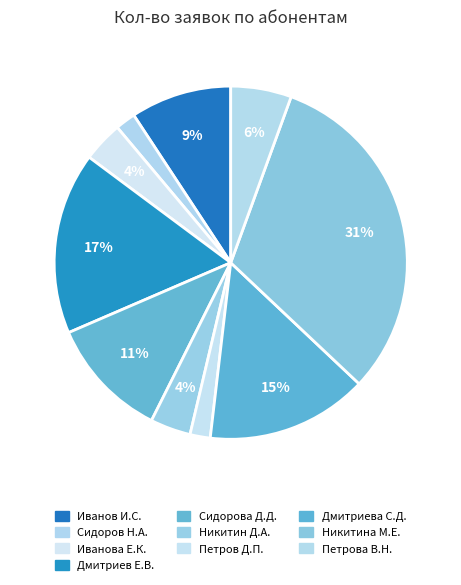

How many segments does this pie chart have?

10